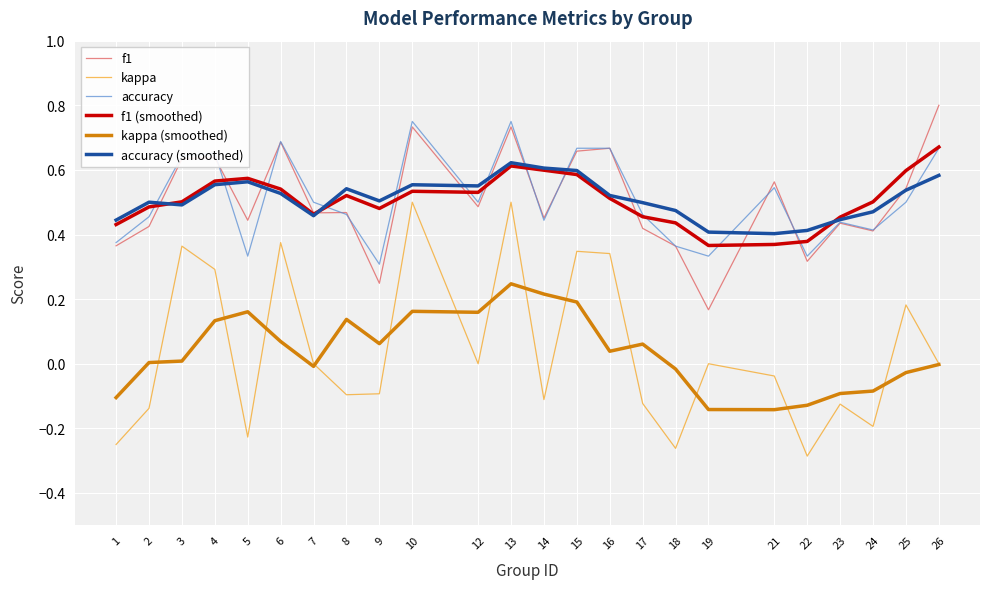

What are all the series names shown in the legend?

f1, kappa, accuracy, f1 (smoothed), kappa (smoothed), accuracy (smoothed)